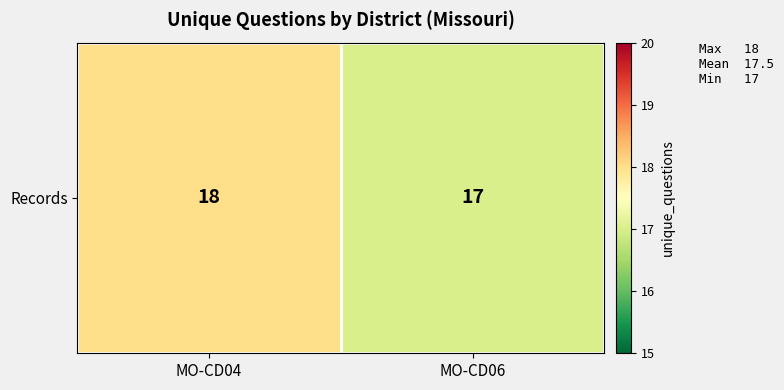

How many data points are less than 18?

1